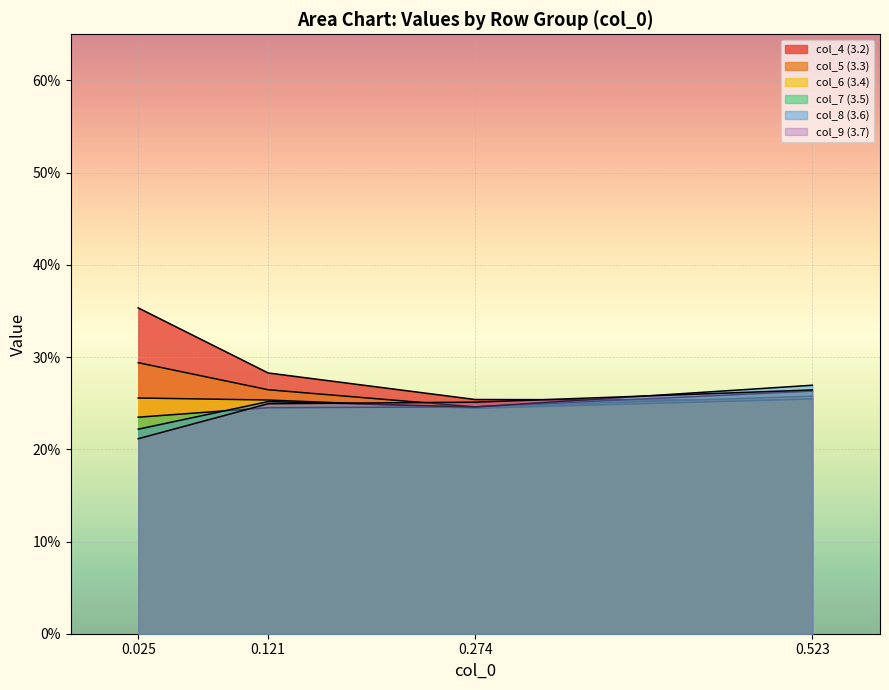

Is the value of col_5 (3.3) at 0.523 greater than the value of col_9 (3.7) at 0.025?

Yes